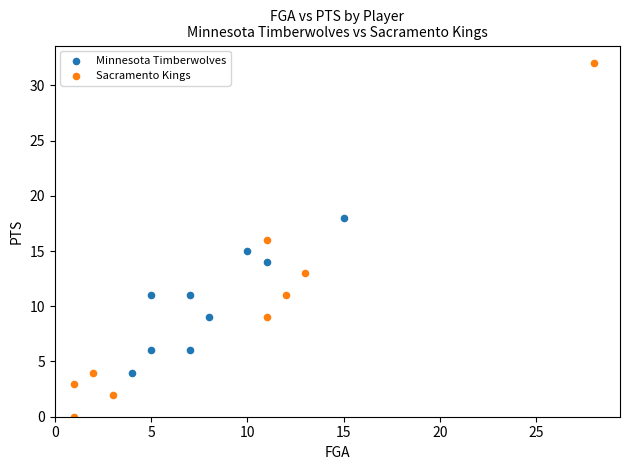

Which series has the largest Y range (max minus min)?

Sacramento Kings